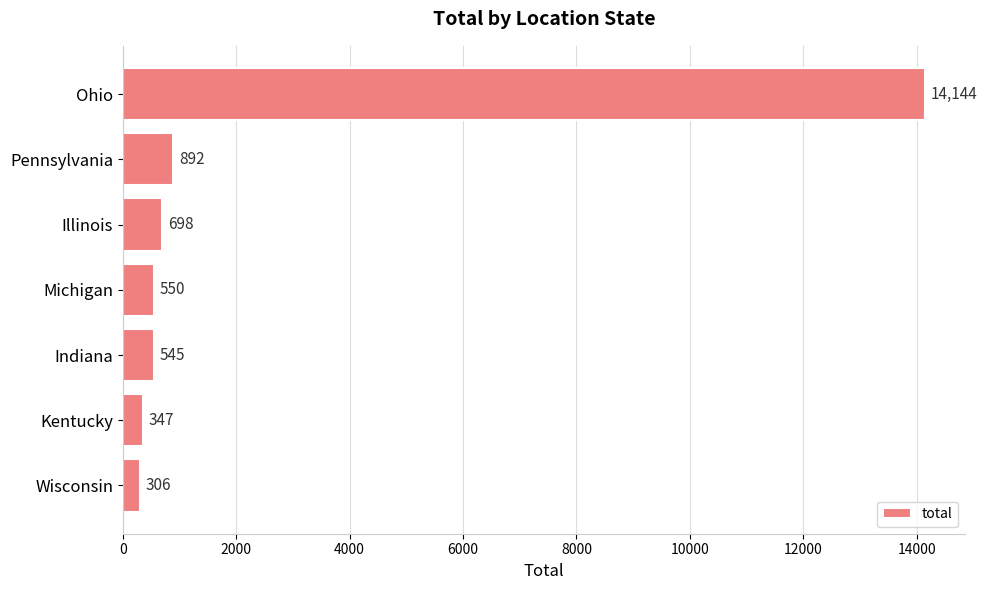

What is the maximum value shown in the chart?

14144